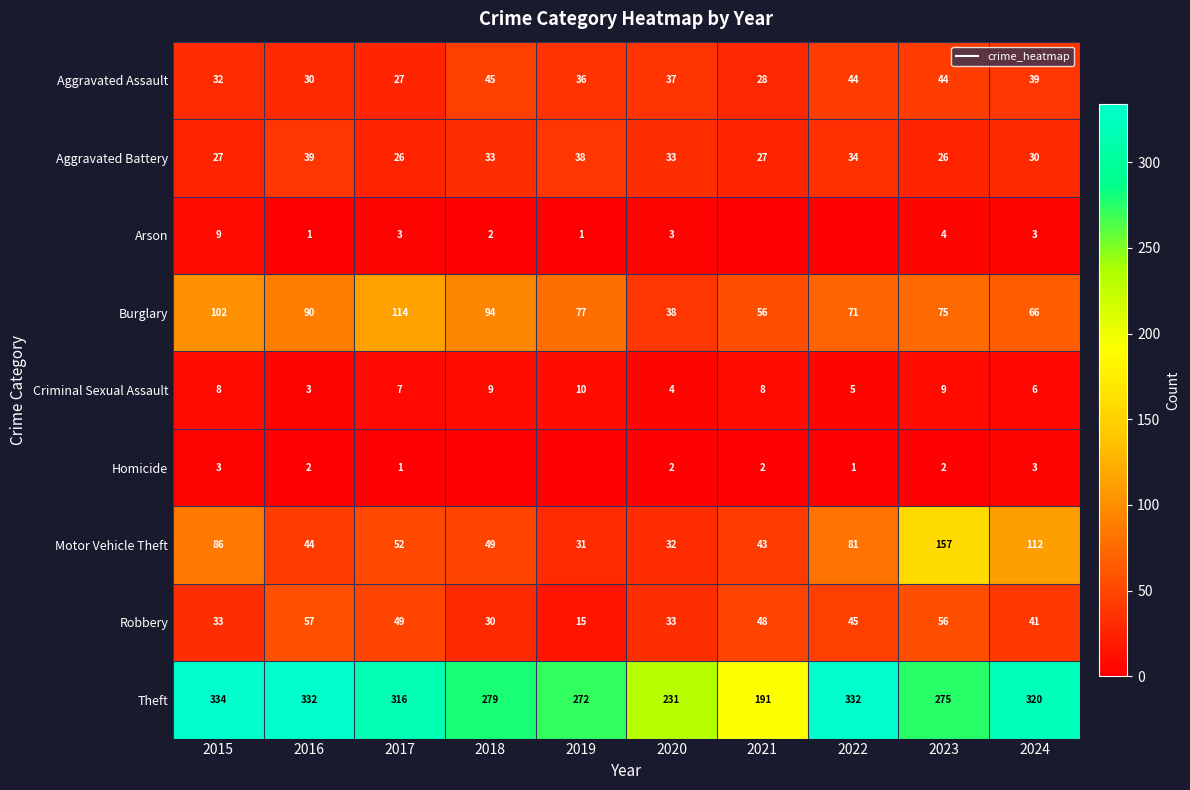

What is the total value across all series at 2020?

413